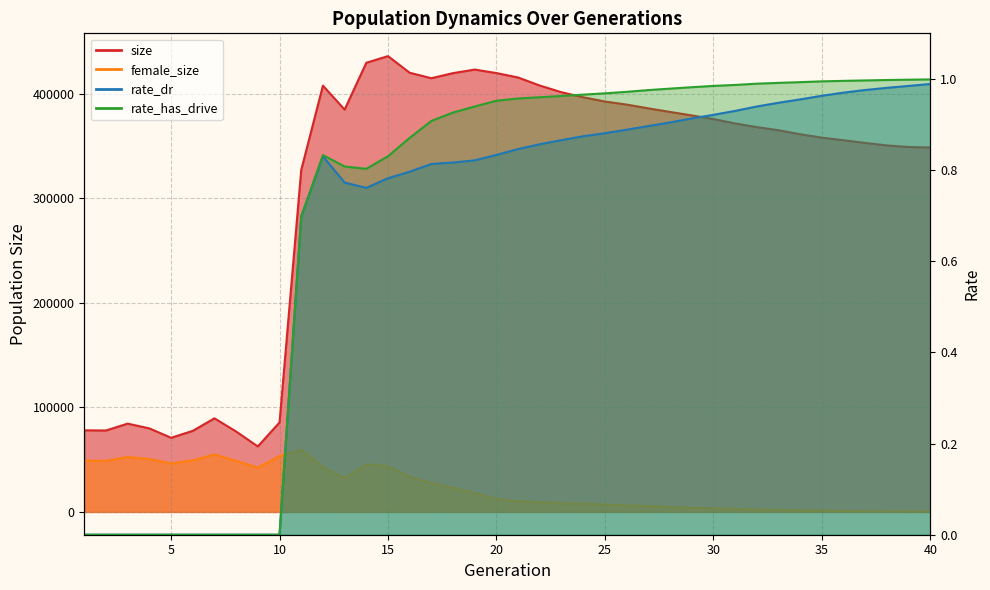

Which has a higher value, 27 or 14?

14